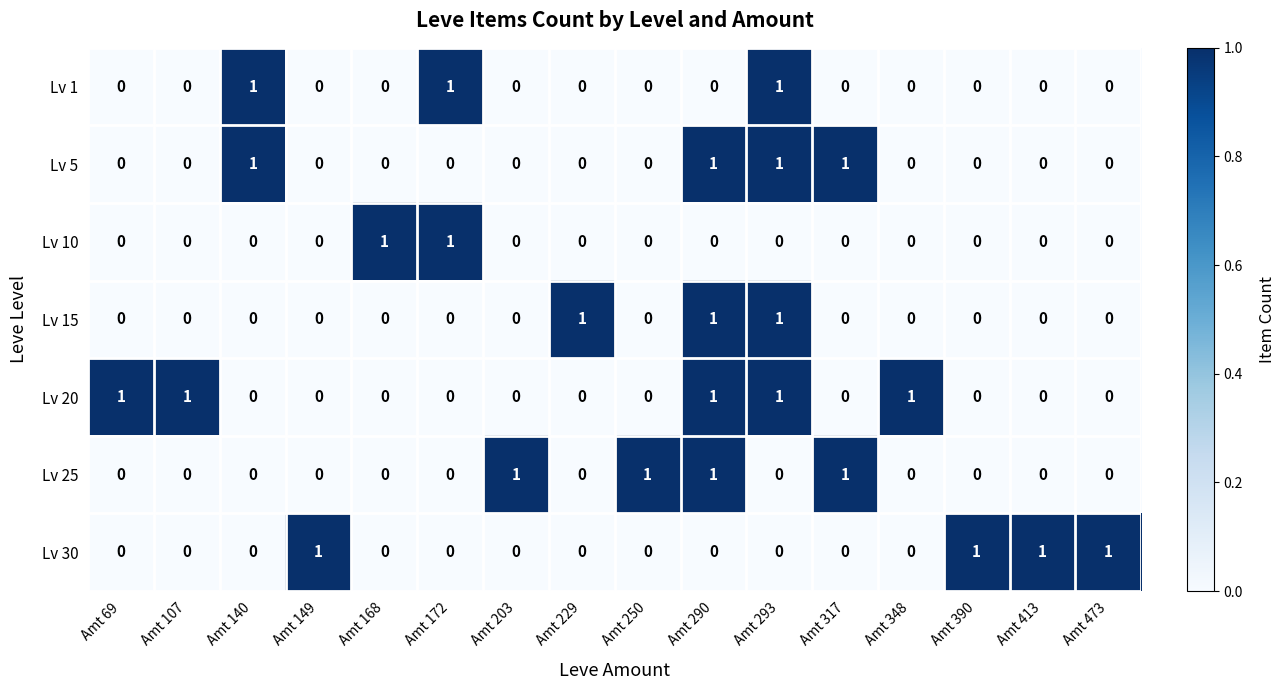

What is the sum of all Lv 15 values?

3